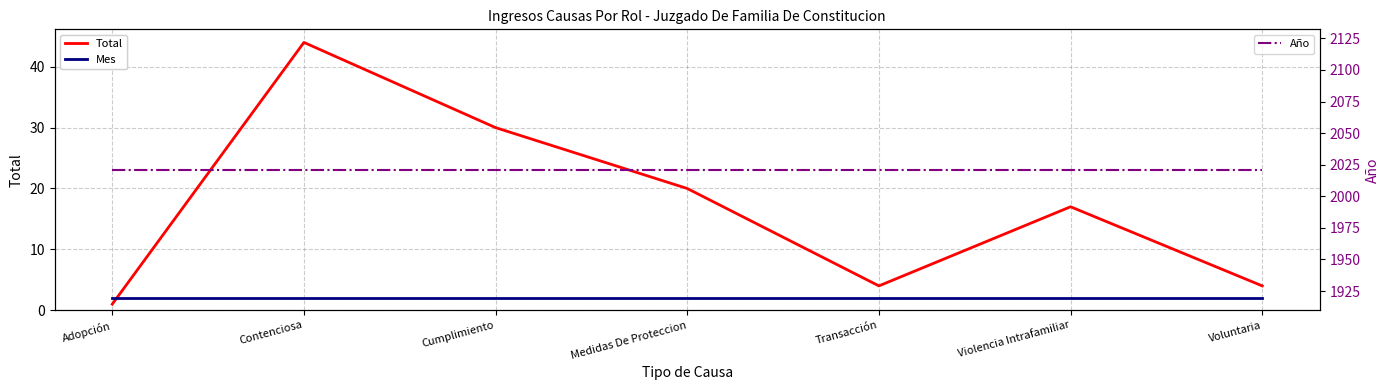

True or false: Mes has a value of 3 at Voluntaria.

False